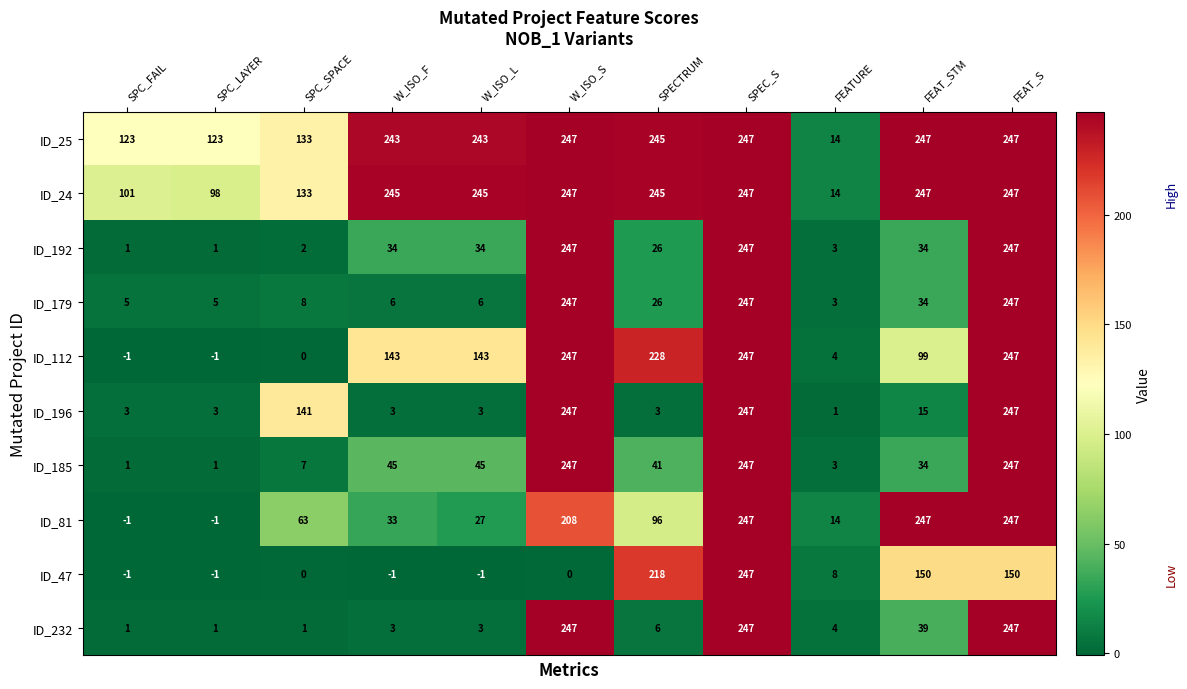

At how many categories does at least one series exceed 62?

10